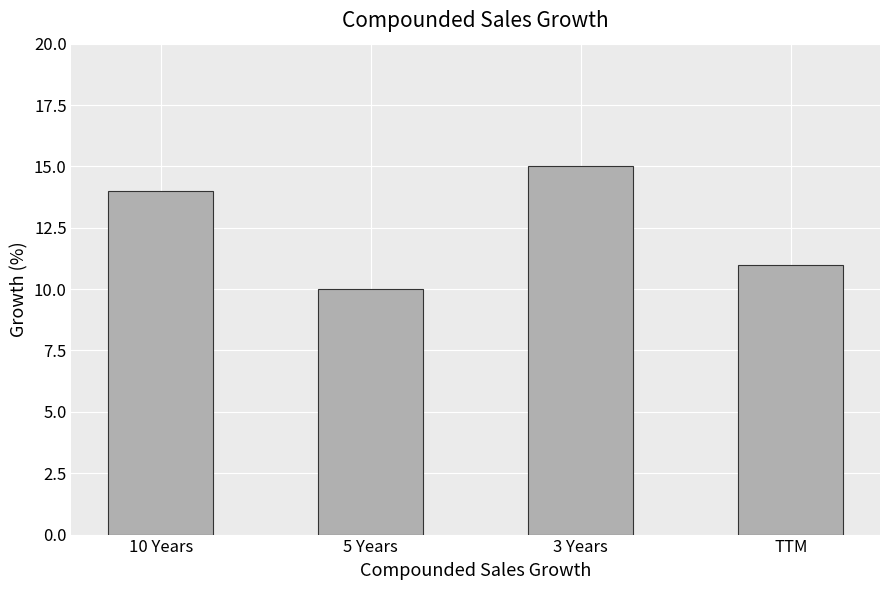

The chart shows a value of 5 at 5 Years. True or false?

False